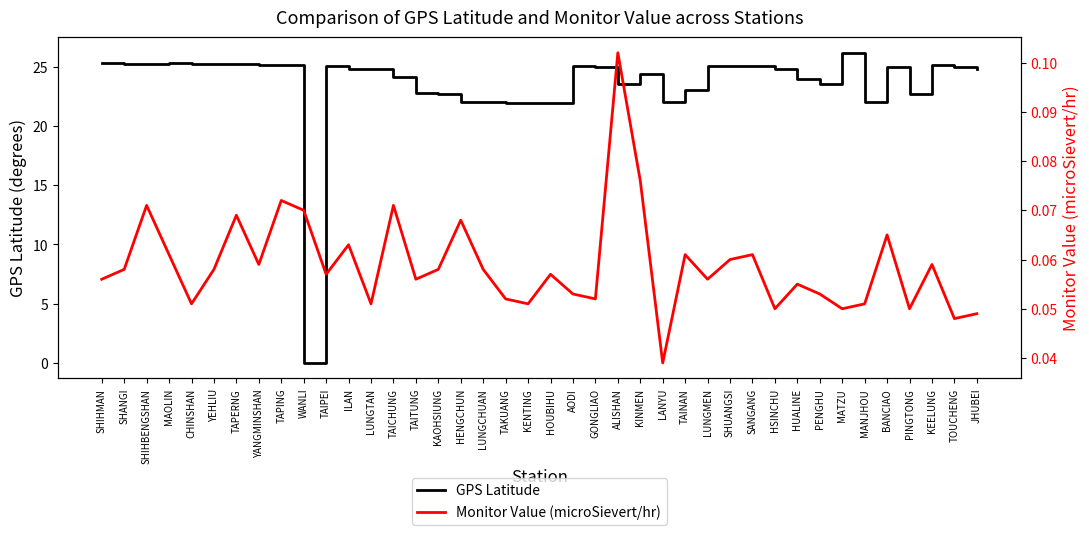

What is the difference between the maximum and minimum values in the Monitor Value (microSievert/hr) series?

0.1